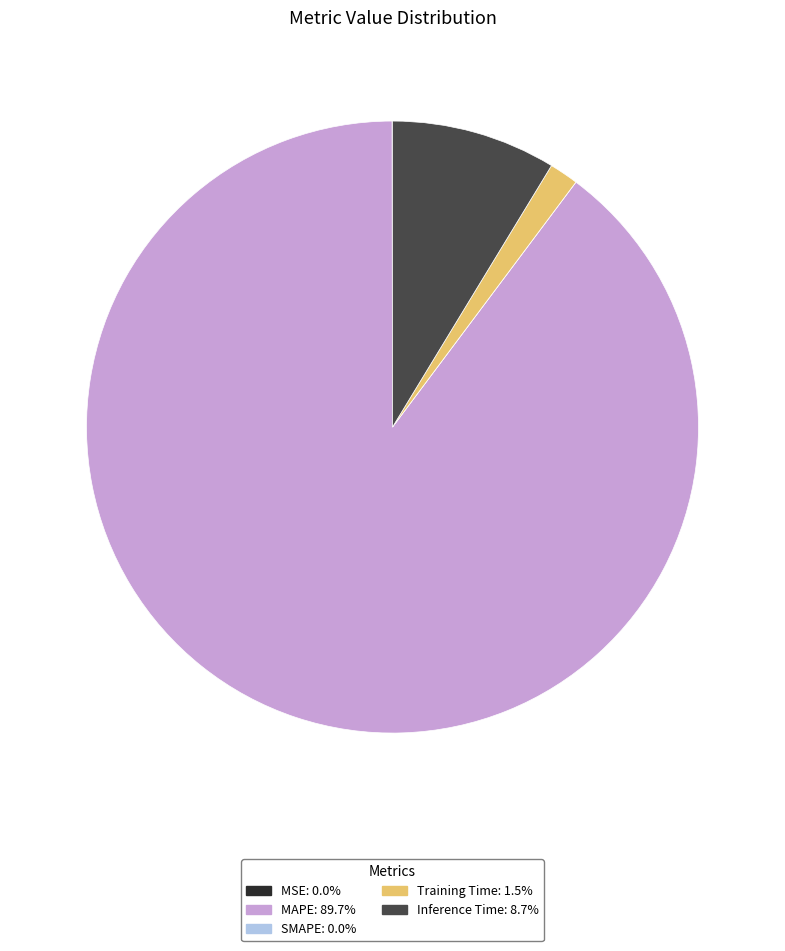

What is the majority slice?

MAPE